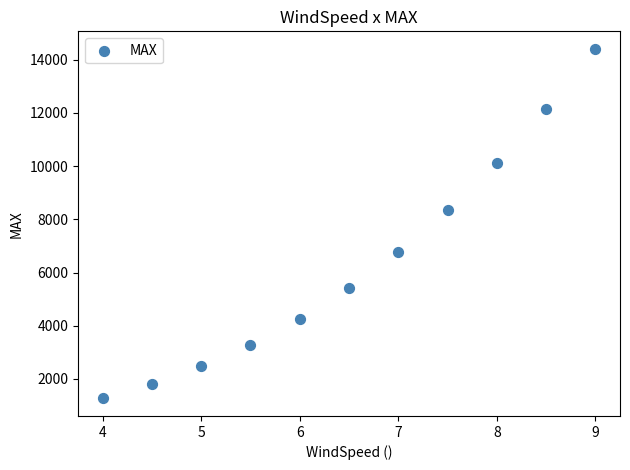

What is the average Y value?

6392